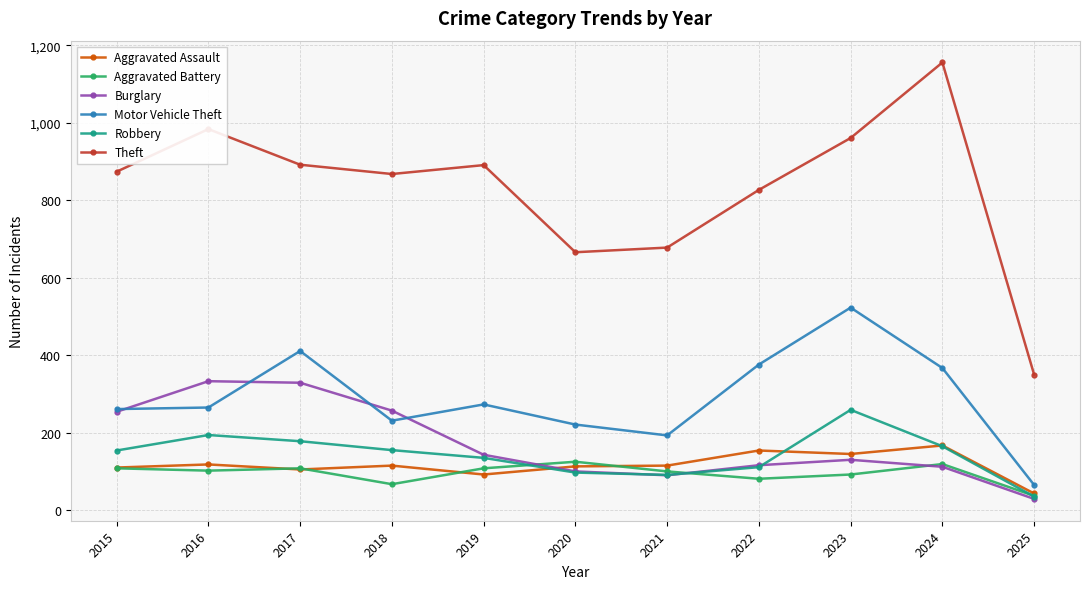

What is the smallest value displayed?

29